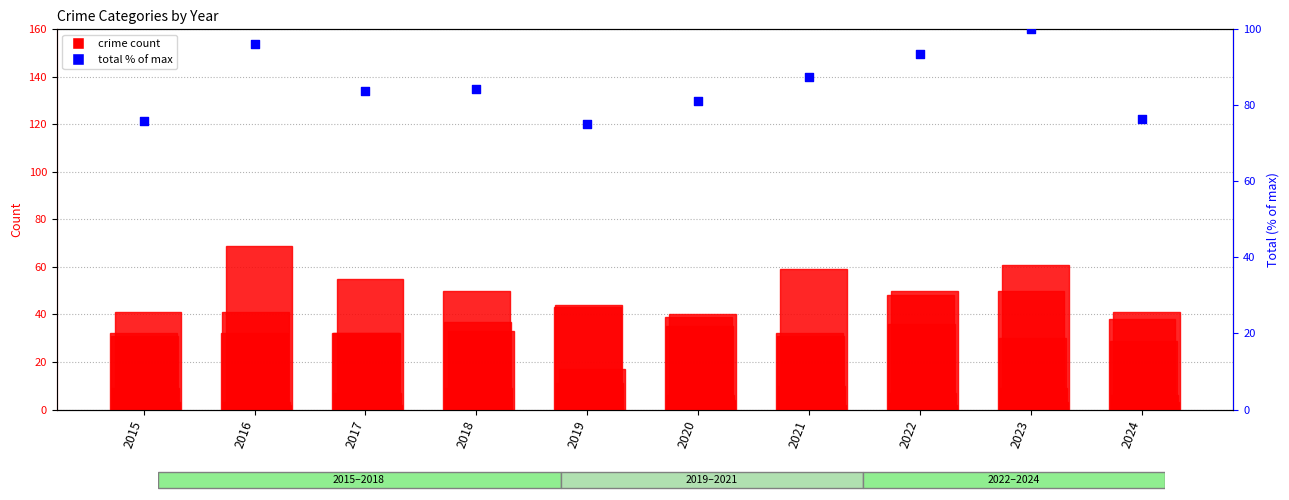

At which category is the sum across all series the highest?

2023